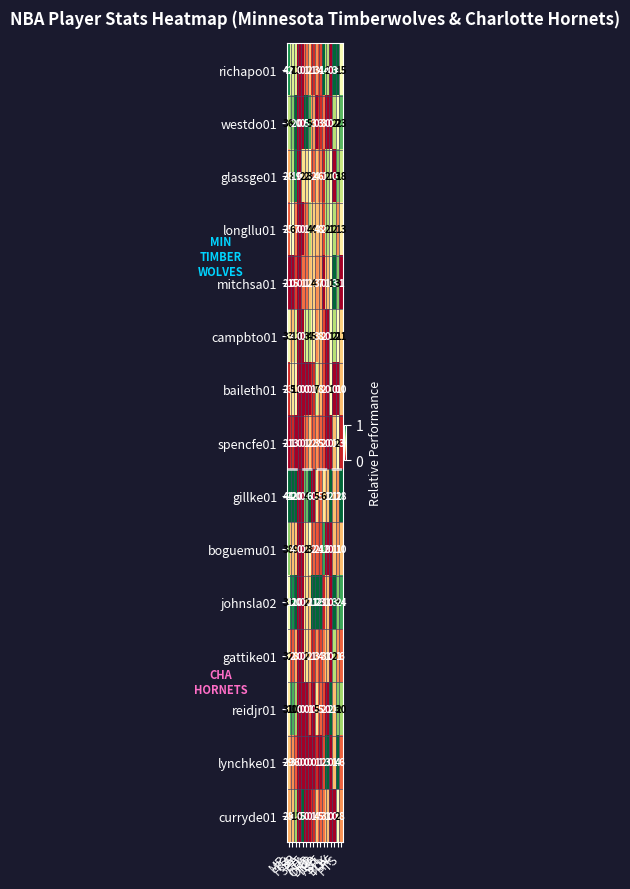

Which series has the widest spread of values?

gillke01